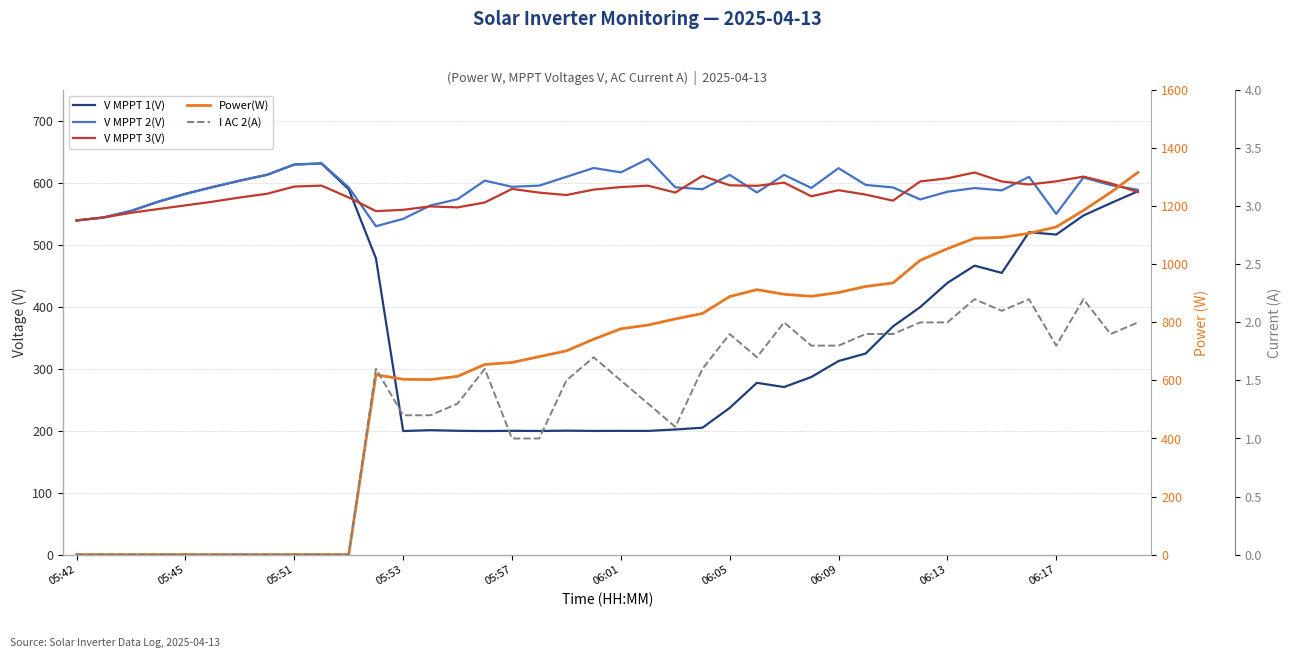

True or false: I AC 2(A) and V MPPT 3(V) intersect in this chart.

False